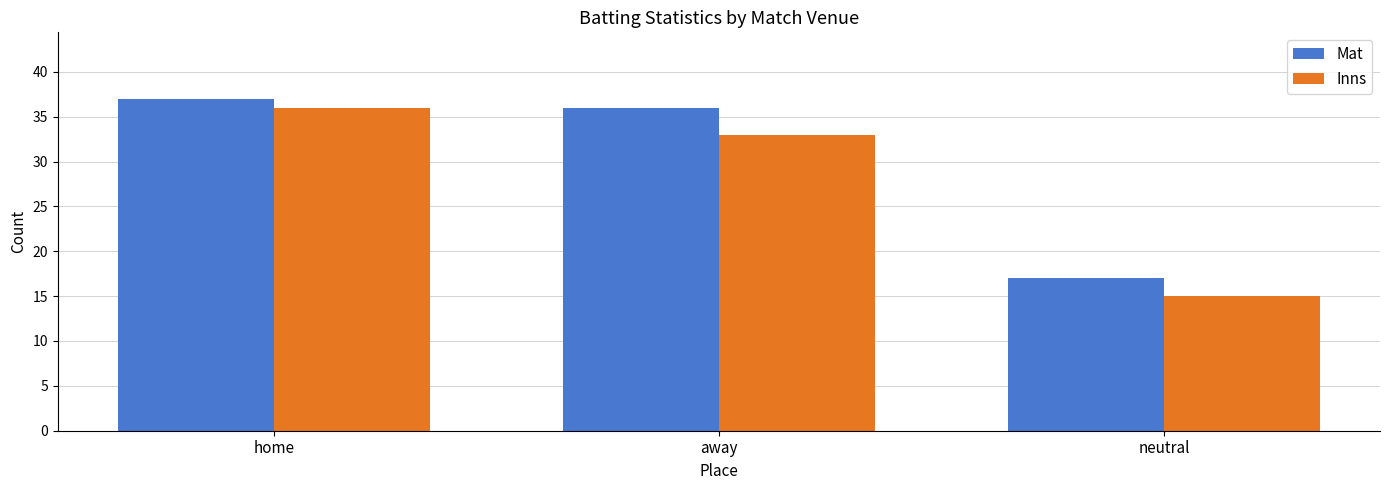

Reading left to right, extract all data points from this chart.

Mat: home=37	away=36	neutral=17
Inns: home=36	away=33	neutral=15